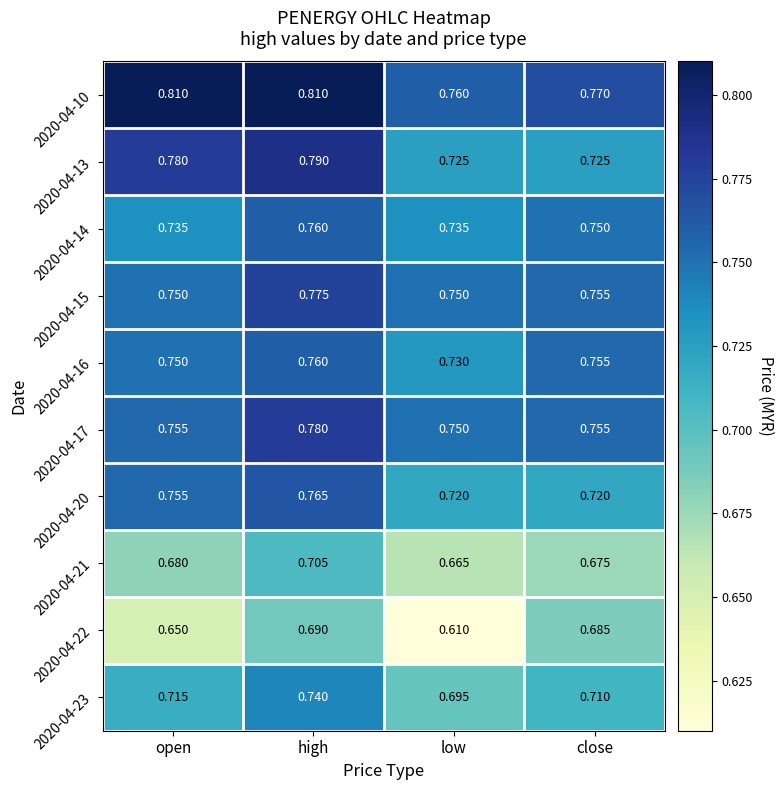

At which category is the sum across all series the highest?

high